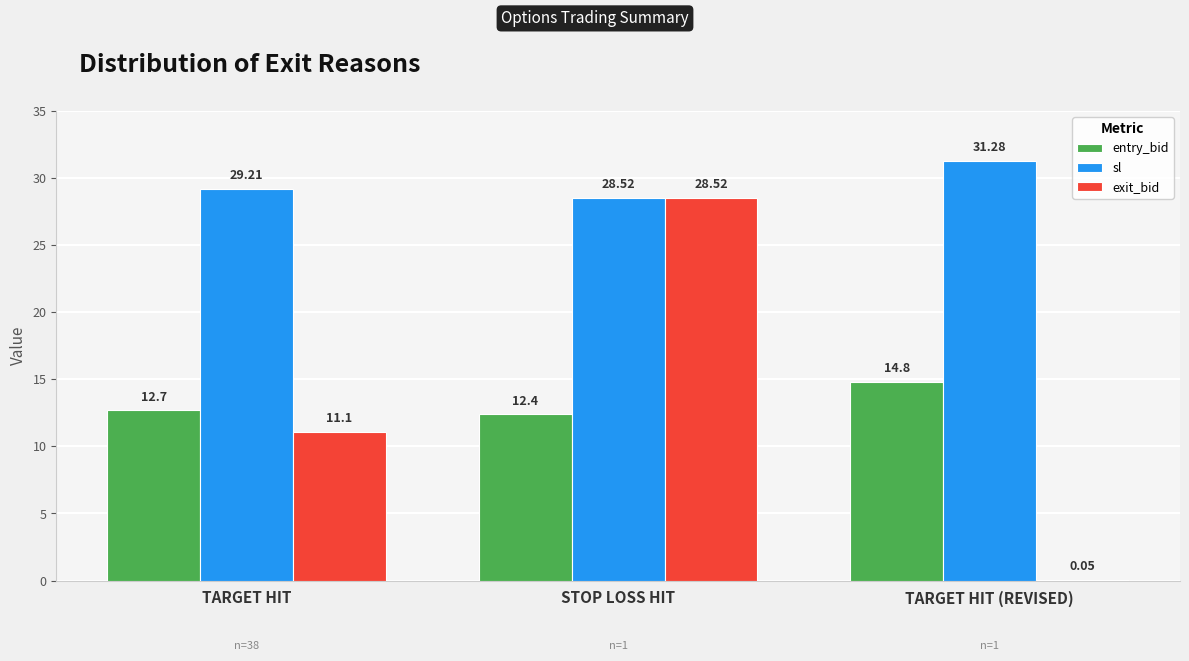

What is the sum of all sl values?

89.0